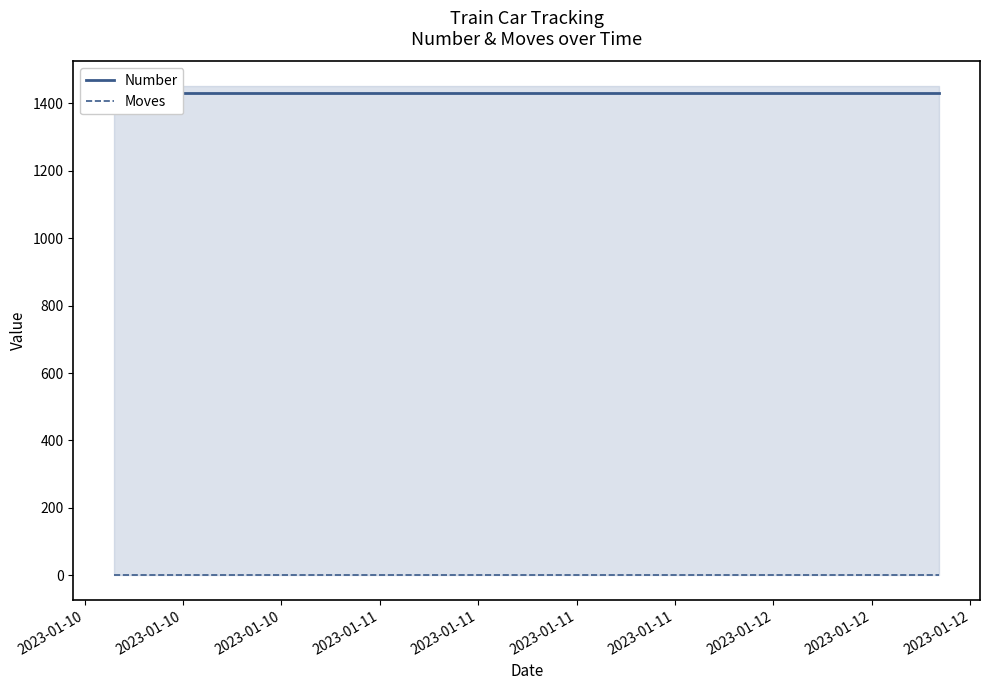

At which category is the sum across all series the highest?

2023-01-10